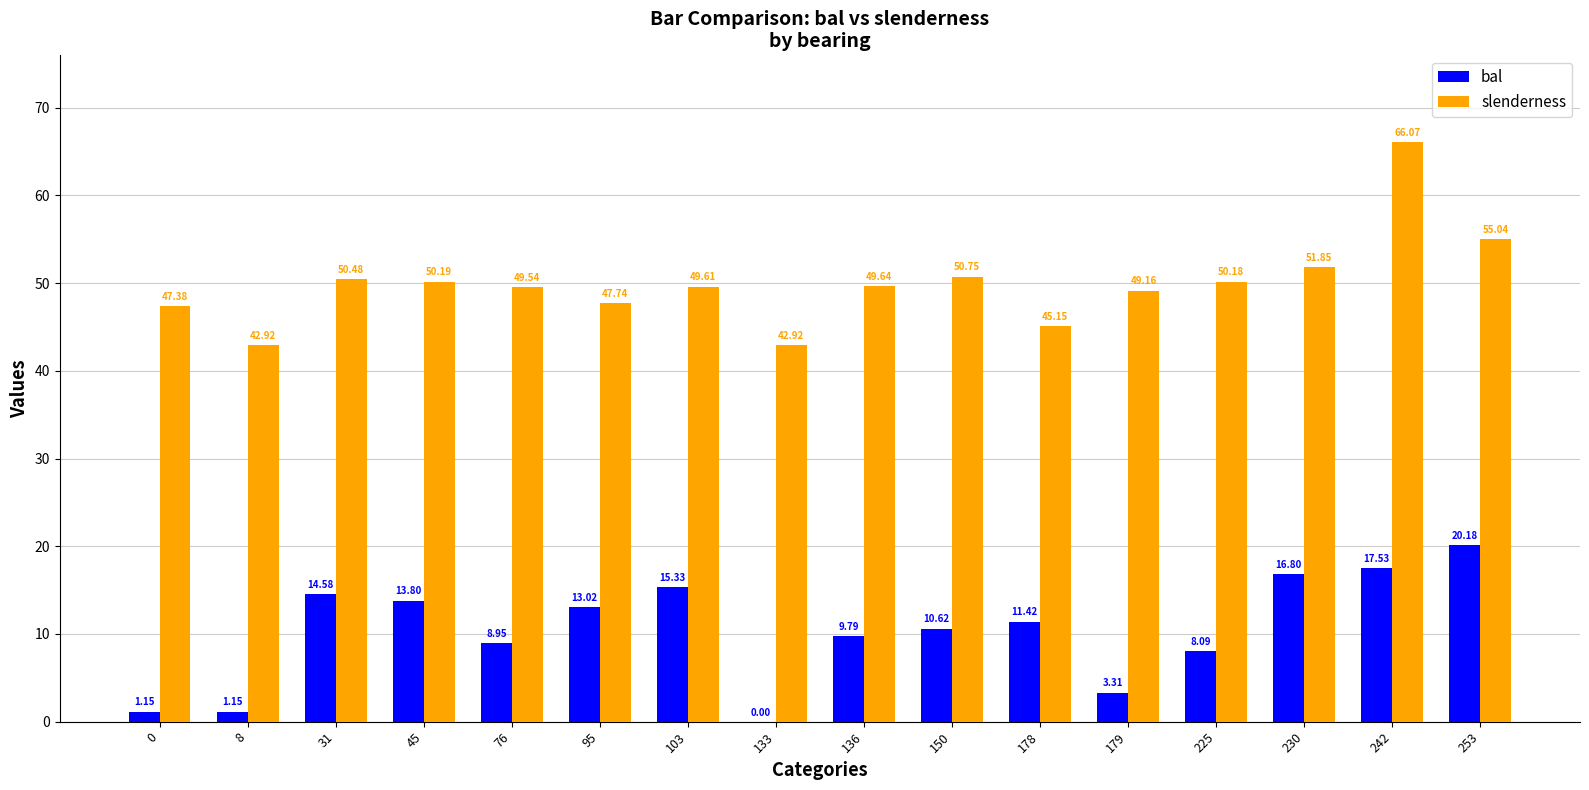

Which series changed the most between 8 and 150?

bal